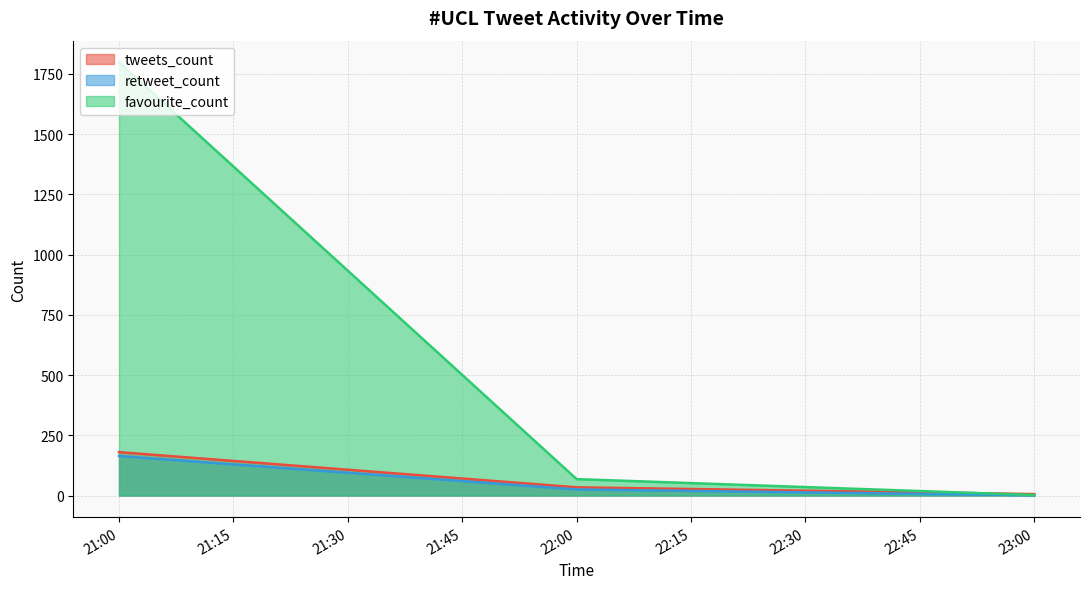

What is the sum of all tweets_count values?

220